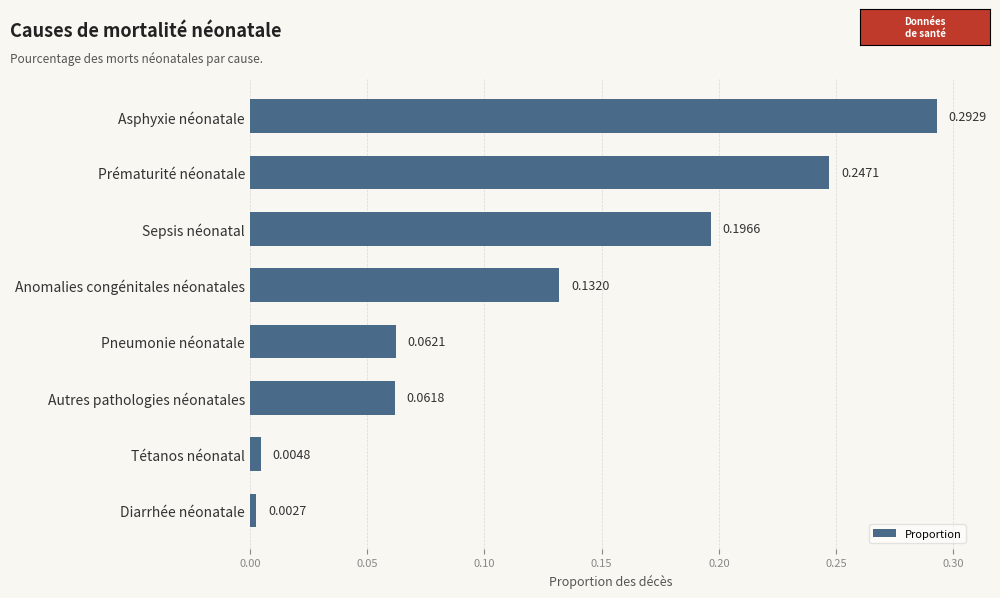

How many bars are there in total?

8